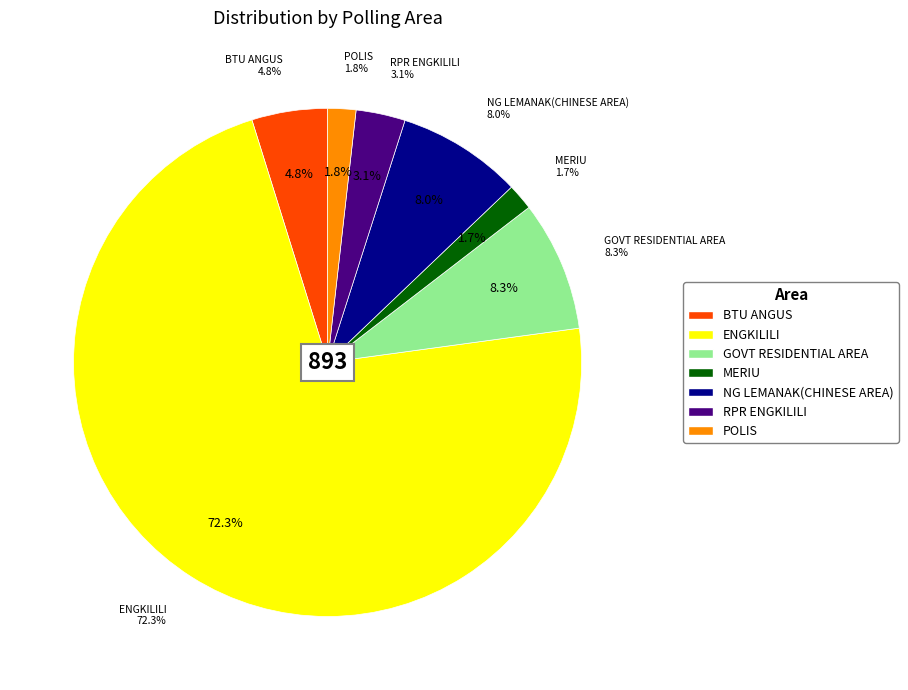

Rank the categories by value from highest to lowest.

ENGKILILI, GOVT RESIDENTIAL AREA, NG LEMANAK(CHINESE AREA), BTU ANGUS, RPR ENGKILILI, POLIS, MERIU